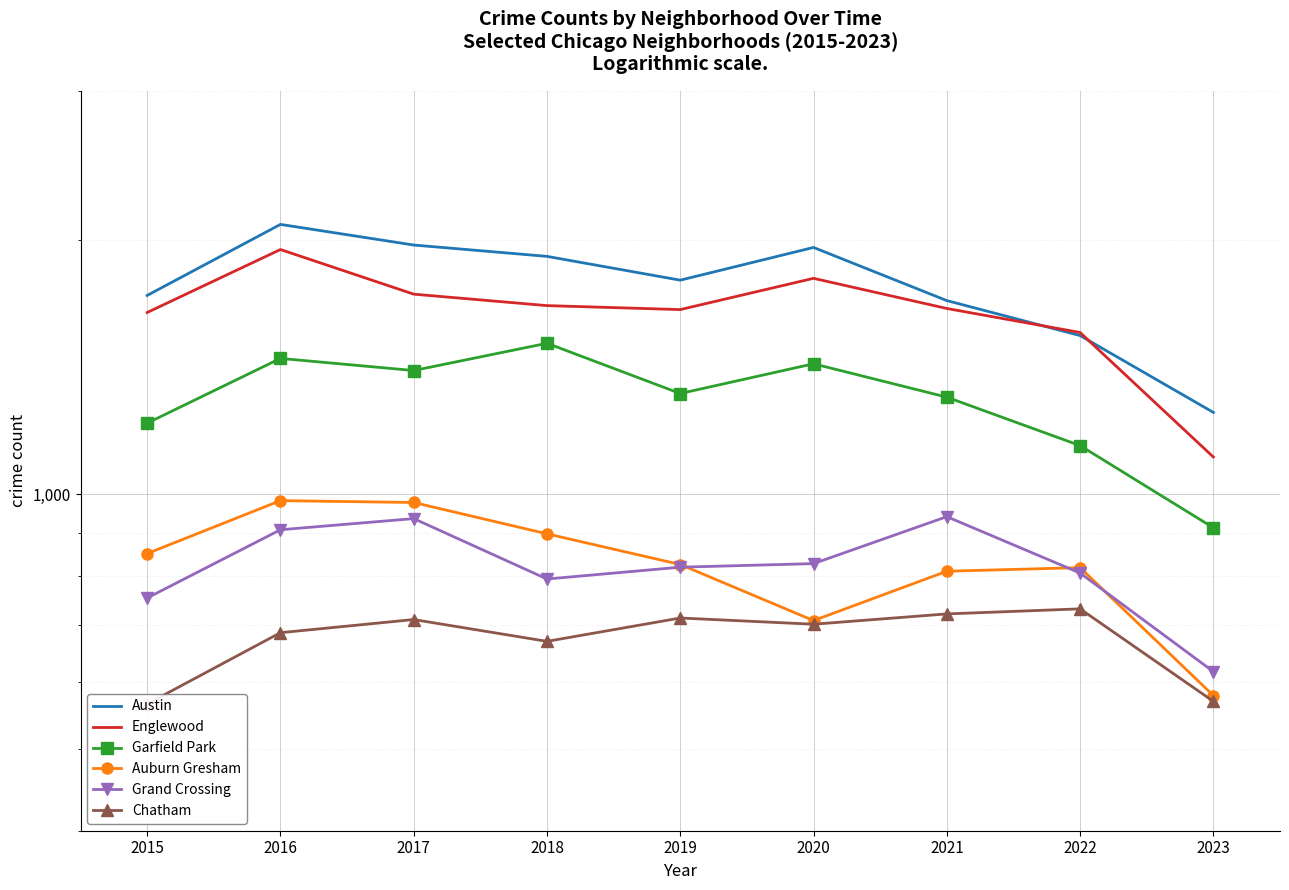

List the labels in order of Chatham value, largest first.

2022, 2021, 2019, 2017, 2020, 2016, 2018, 2023, 2015